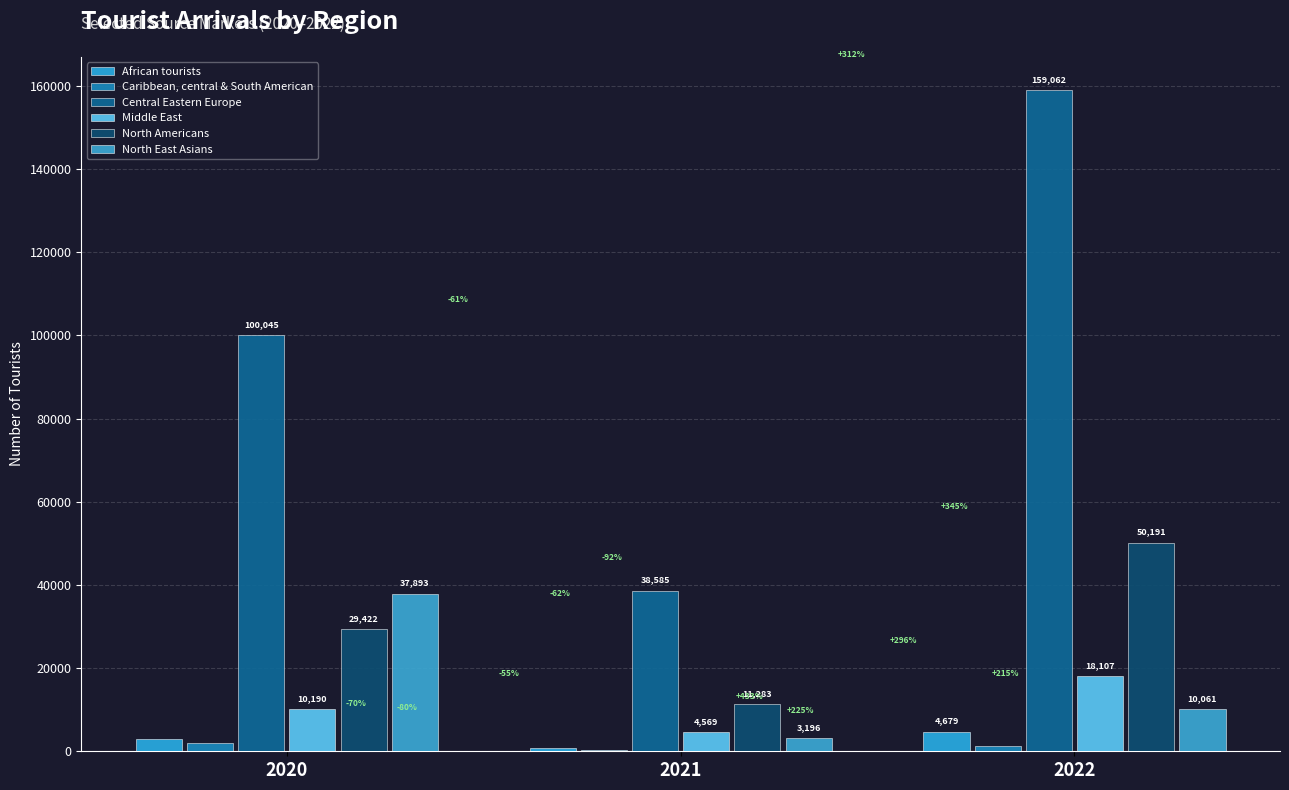

How many groups of bars are there?

3